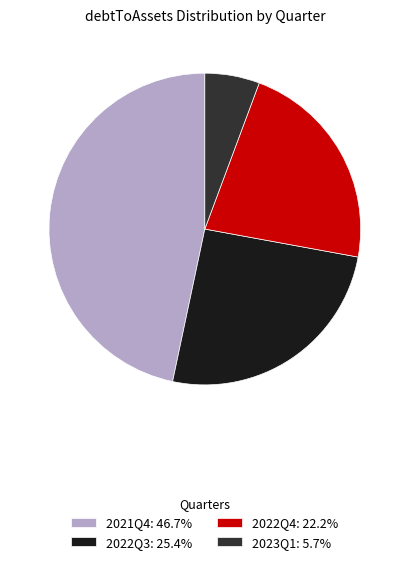

Does 2022Q3: 25.4% represent more than half of the total?

No